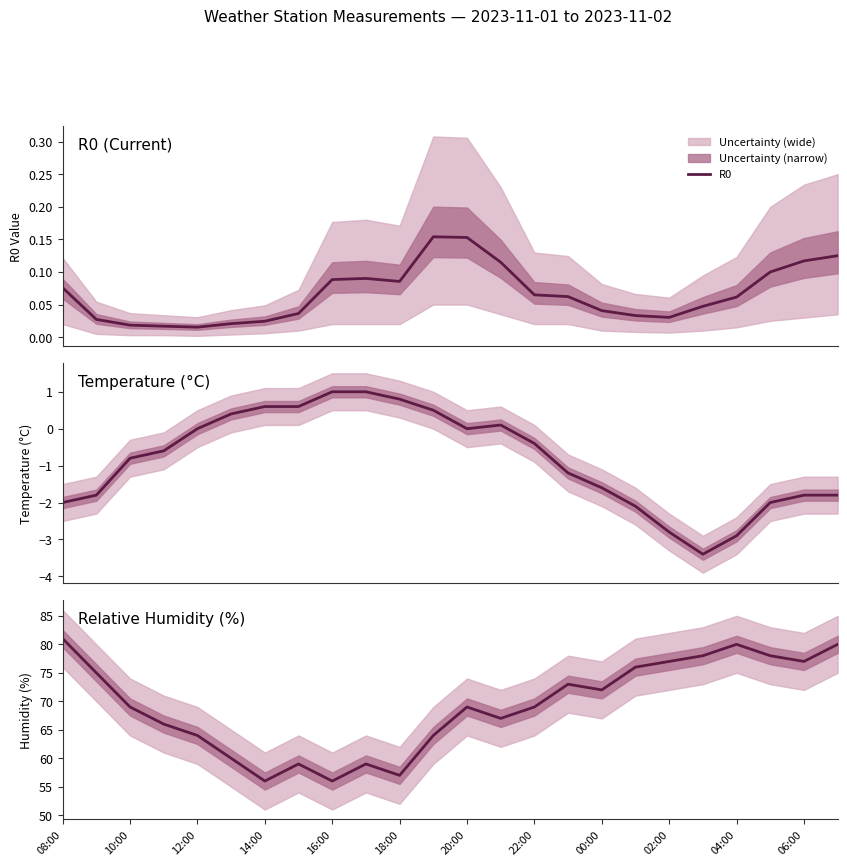

True or false: relative_humidity and R0 intersect in this chart.

False